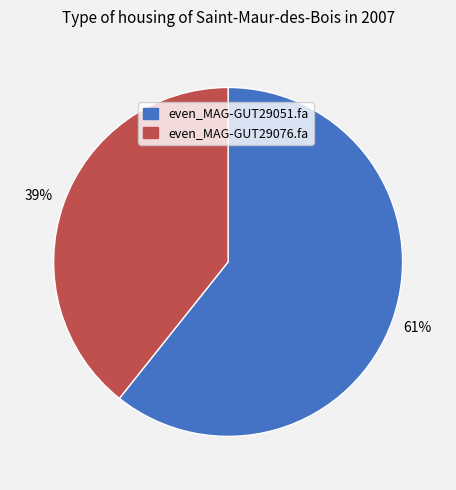

Which category has the smallest portion of the pie?

even_MAG-GUT29076.fa